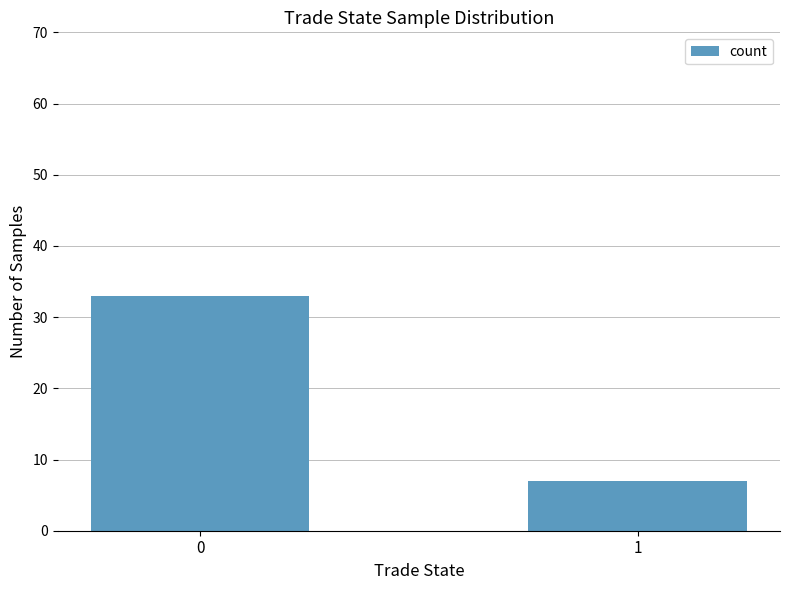

List the labels in order of value, smallest first.

1, 0